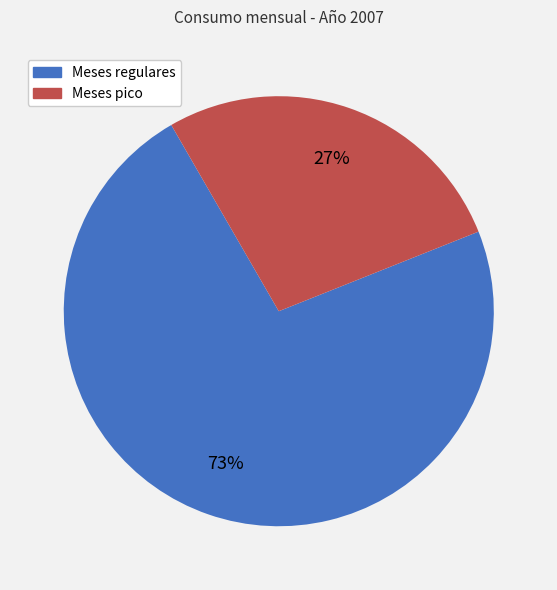

Is there any slice that represents more than half of the pie?

Yes